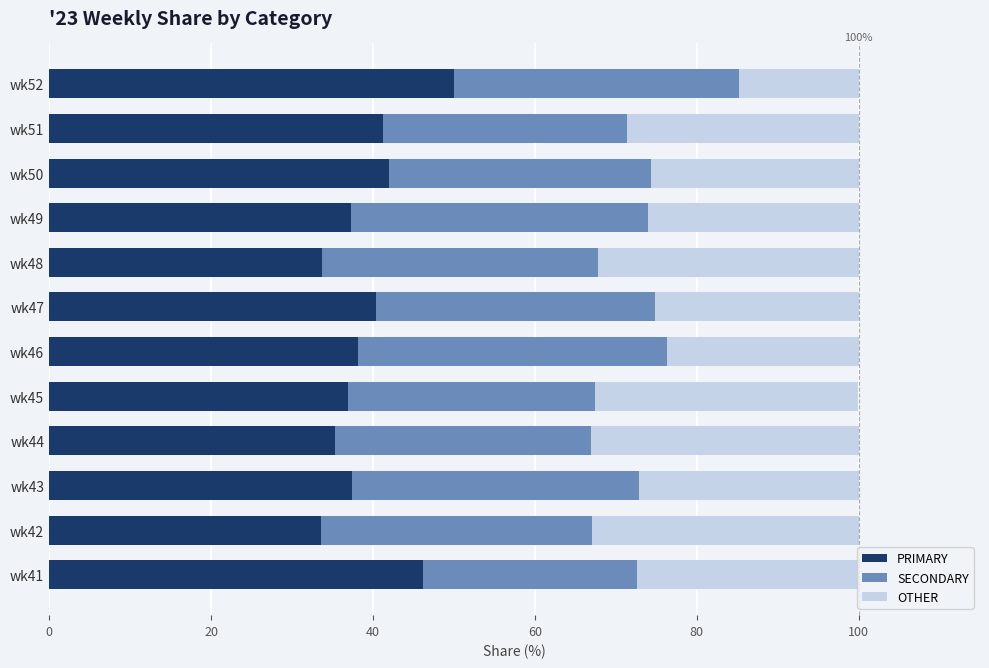

What is the difference between the maximum and minimum values in the PRIMARY series?

16.5